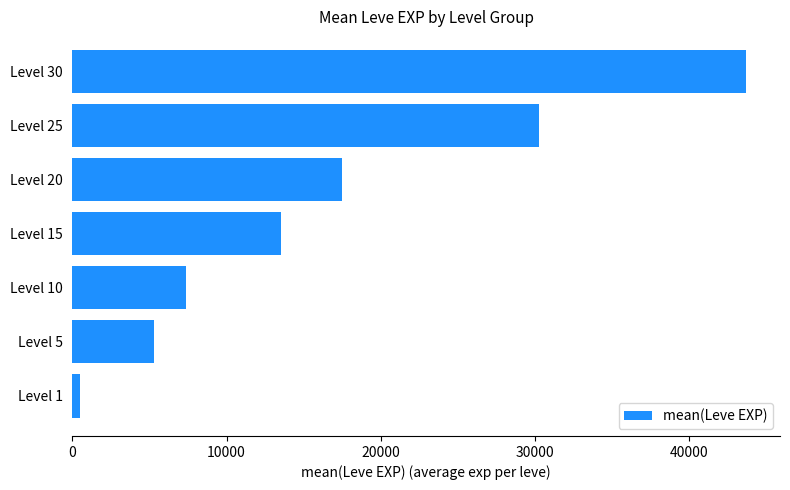

At which label is the value closest to 22125?

Level 20